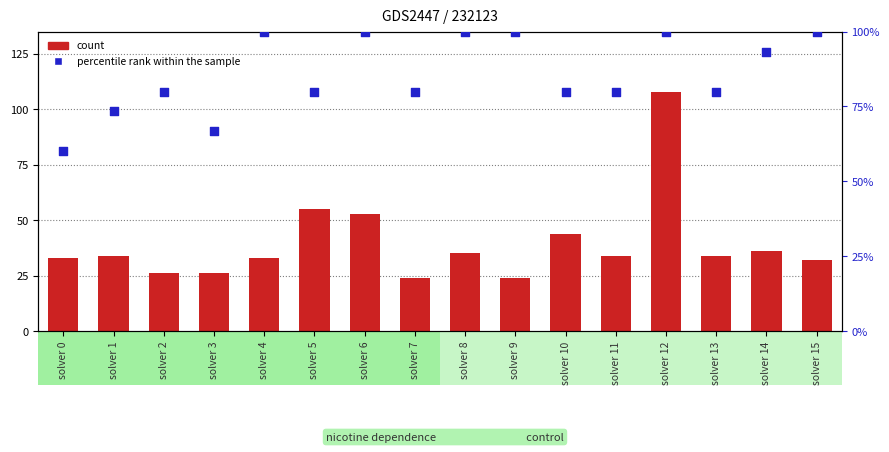

What are all the series names shown in the legend?

count, percentile rank within the sample